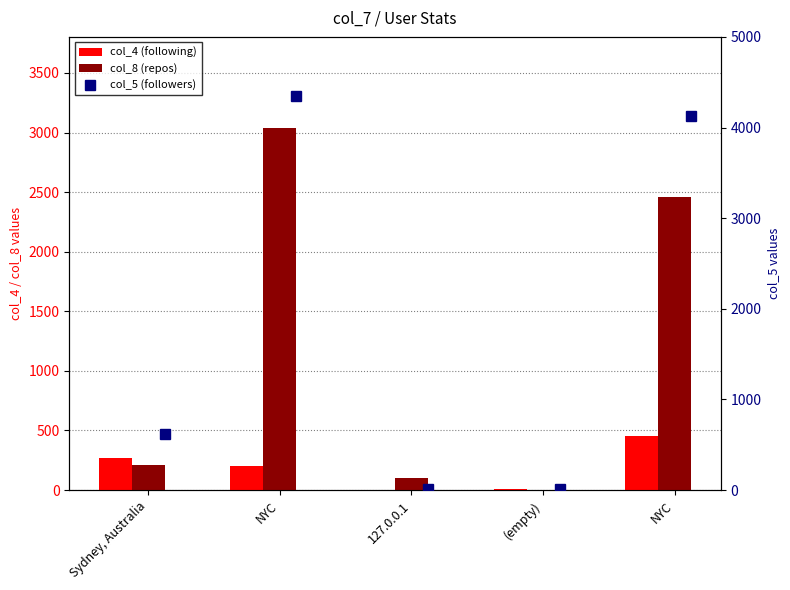

What is the difference between the highest and lowest values at NYC?

4143